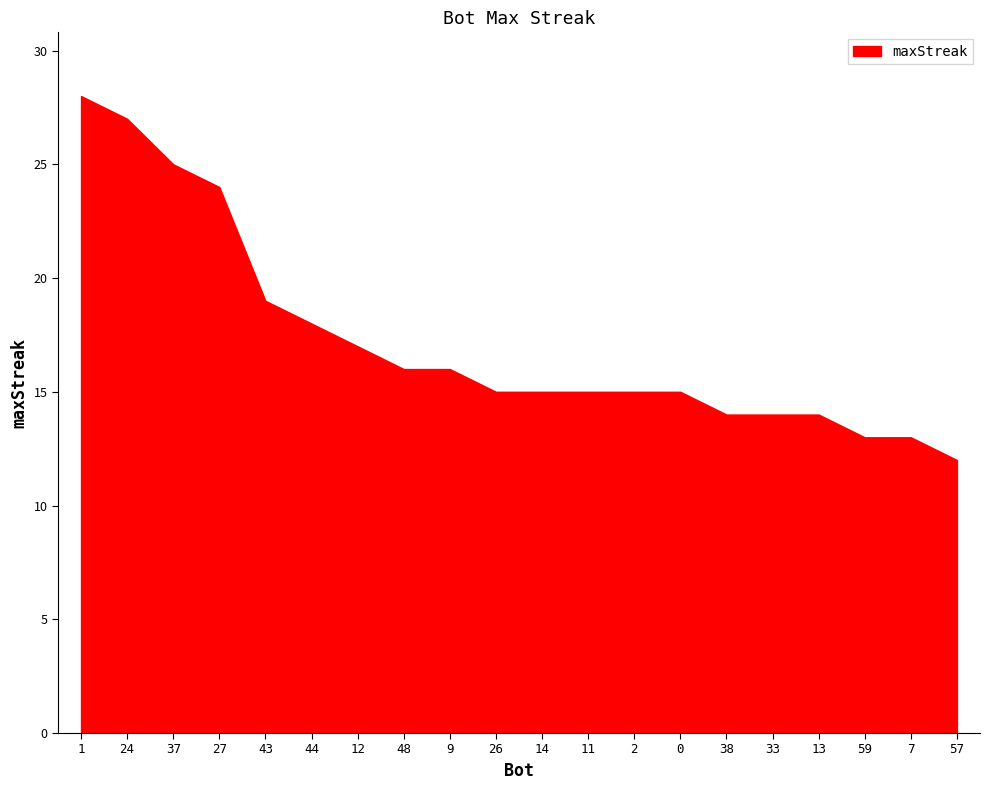

Reading left to right, list all the values displayed in this chart.

1=28	24=27	37=25	27=24	43=19	44=18	12=17	48=16	9=16	26=15	14=15	11=15	2=15	0=15	38=14	33=14	13=14	59=13	7=13	57=12